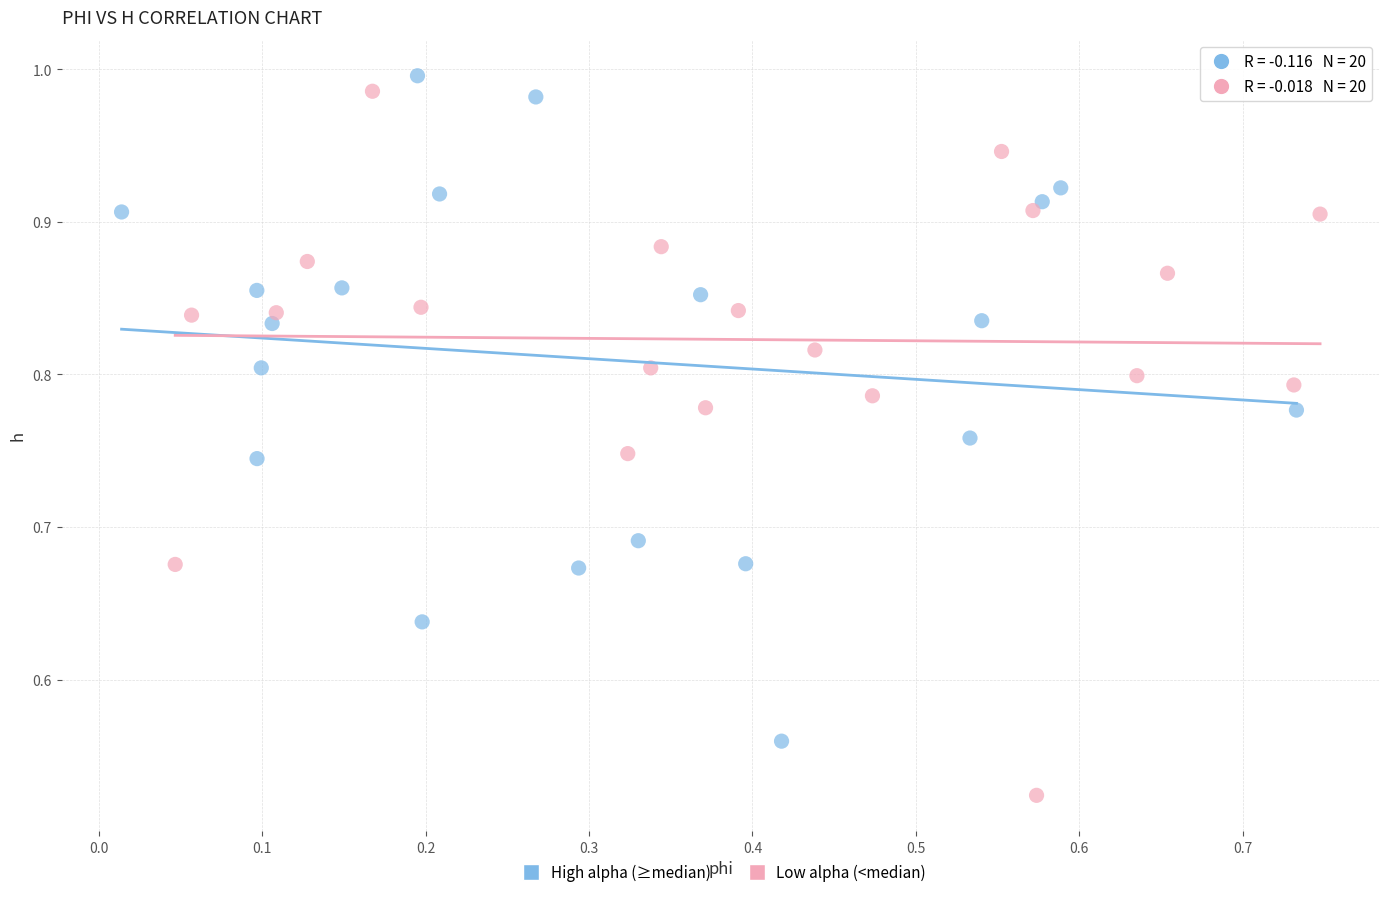

Which series has the widest spread of Y values?

Low alpha (<median)